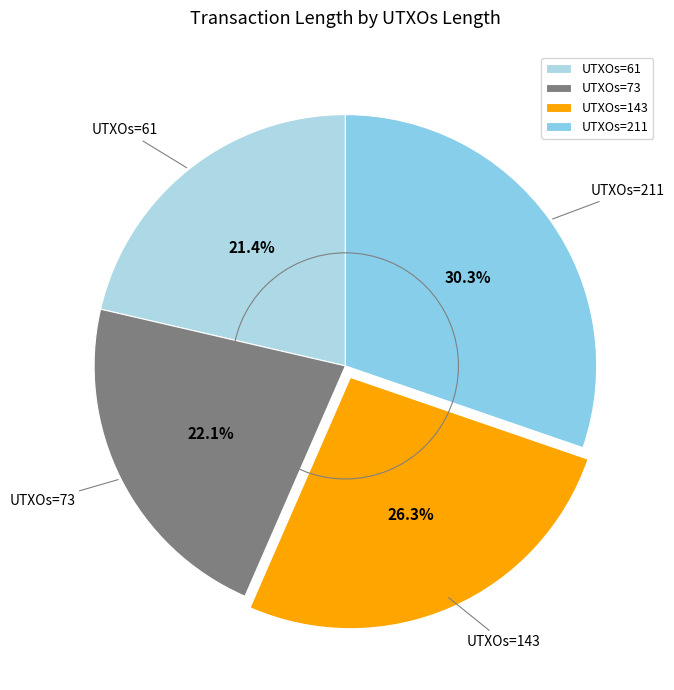

What is the smallest slice in the pie chart?

UTXOs=61